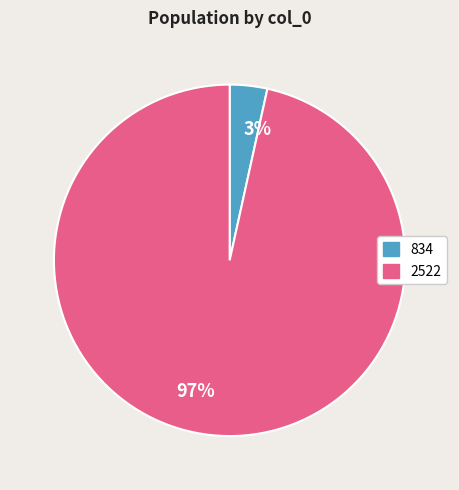

Between 97% and 3%, which is larger?

97%